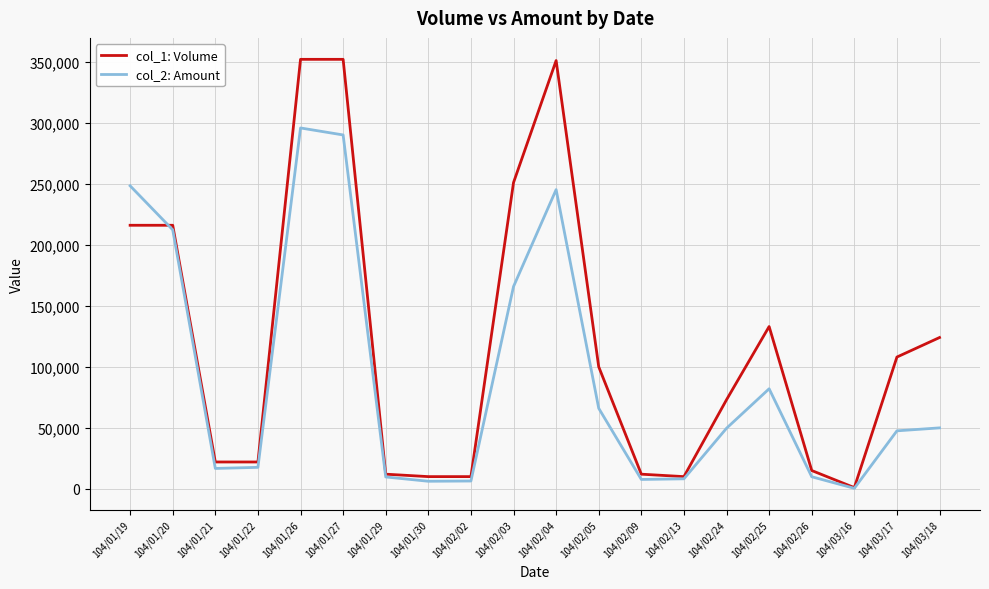

Where do col_2: Amount and col_1: Volume first cross each other?

104/01/19 and 104/01/20